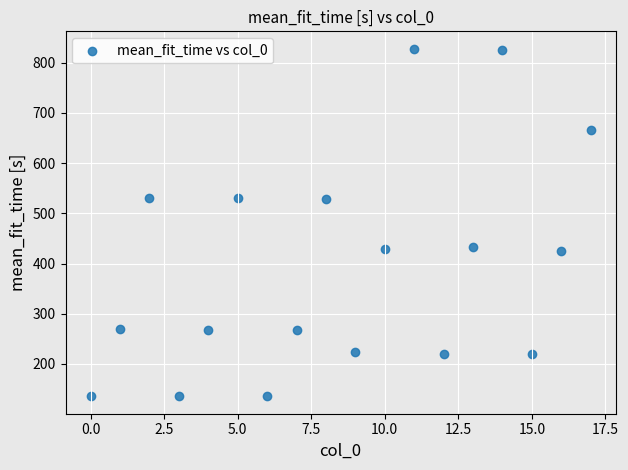

What is the range of Y values (max minus min)?

692.3